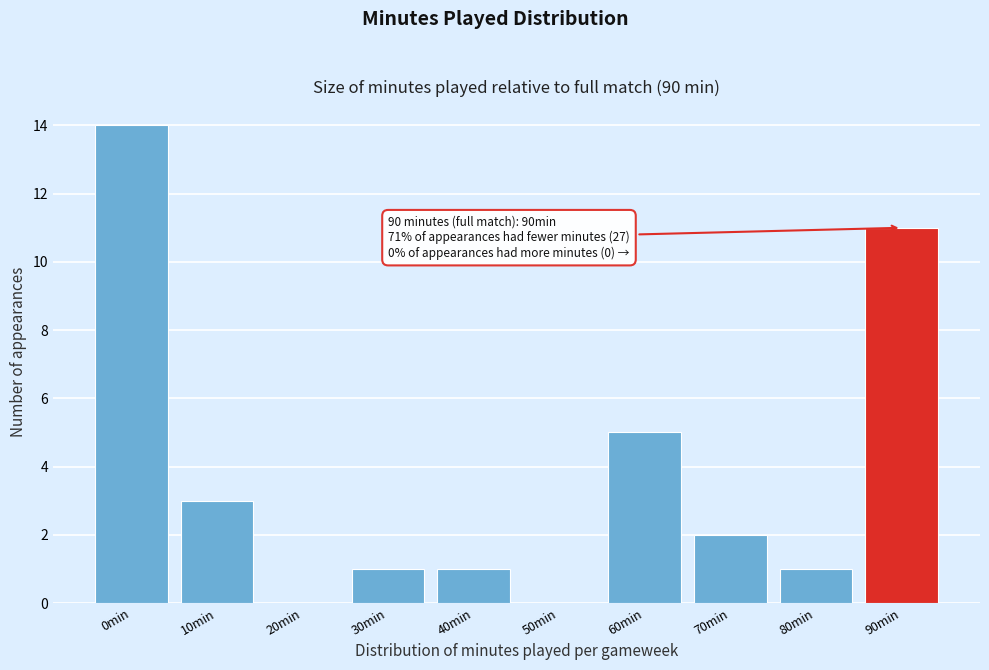

Reading left to right, transcribe all the data shown in this chart.

0min=14	10min=3	20min=0	30min=1	40min=1	50min=0	60min=5	70min=2	80min=1	90min=11